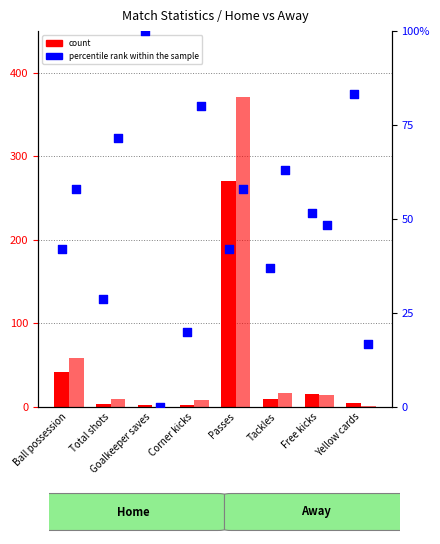

Which series has the largest total across all categories?

Away (count)